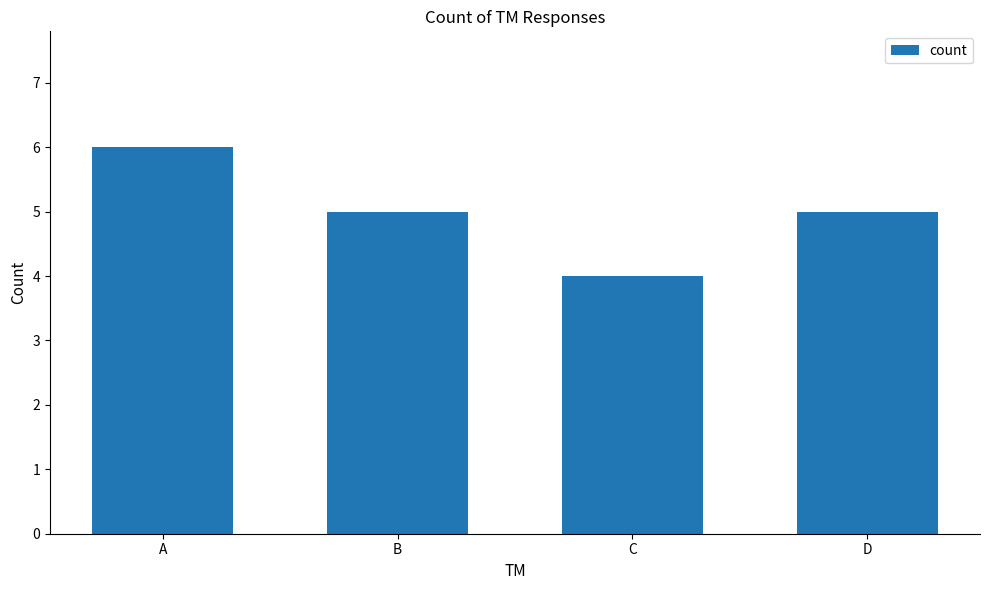

Are the bars horizontal?

No